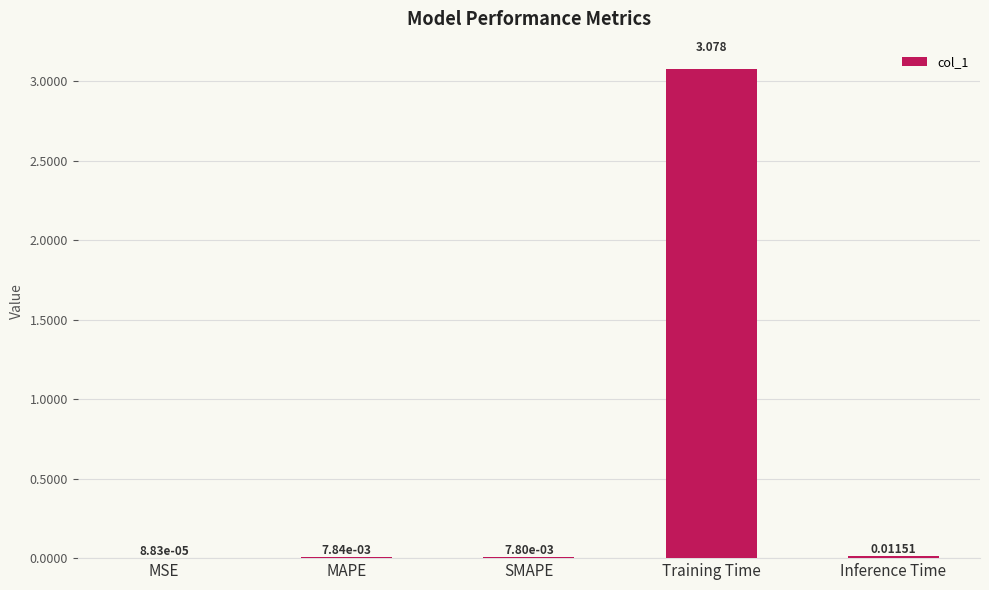

Between Inference Time and MSE, which is larger?

Inference Time